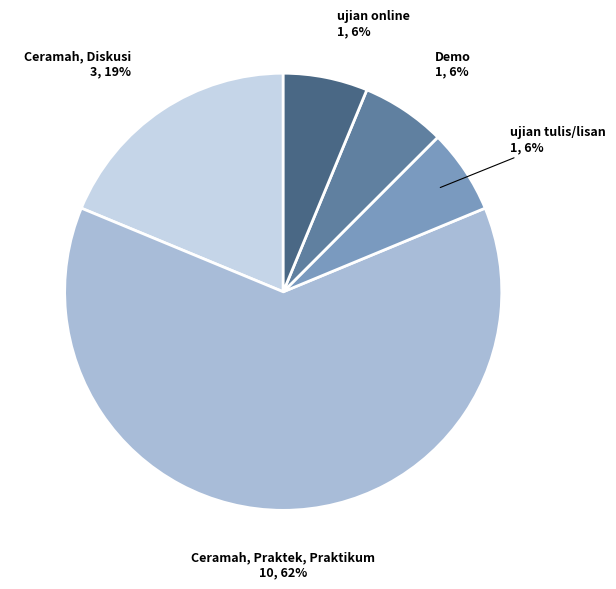

Between ujian online and Ceramah, Praktek, Praktikum, which is larger?

Ceramah, Praktek, Praktikum